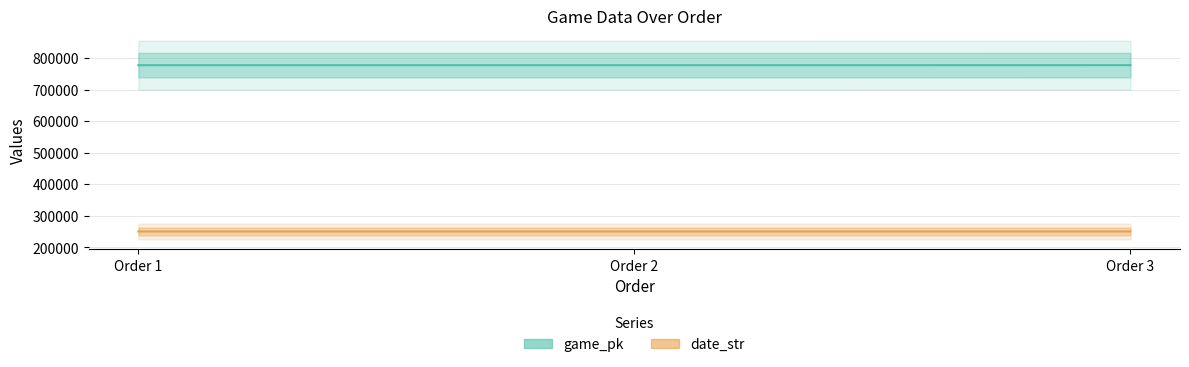

What value does the game_pk series have at Order 2, to the nearest 10?

777480